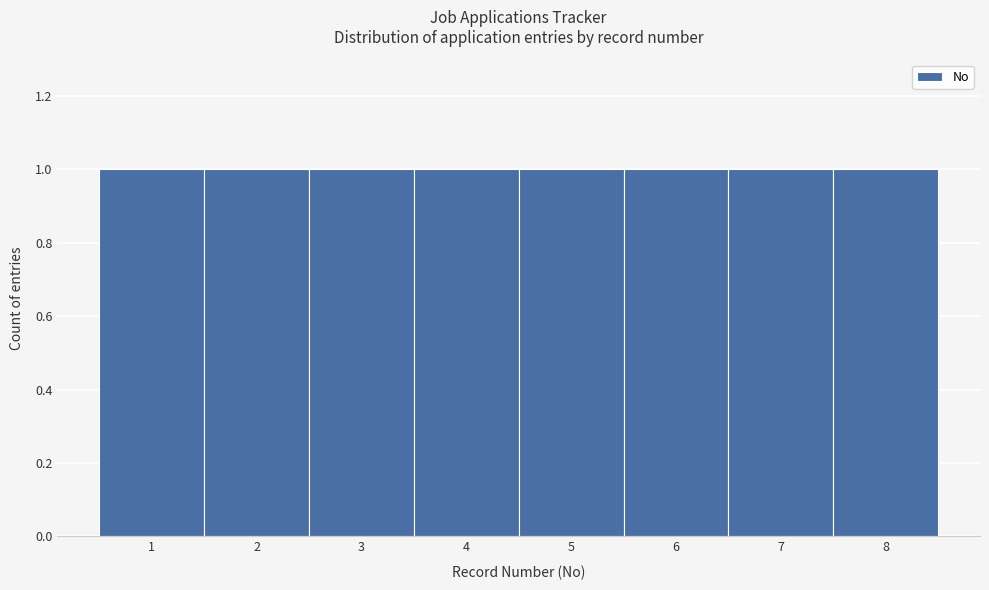

How tall is the bar that spans 1.5 to 2.5 on the x-axis? The values are not printed on the chart, so give them approximately, as read against the axis.

1